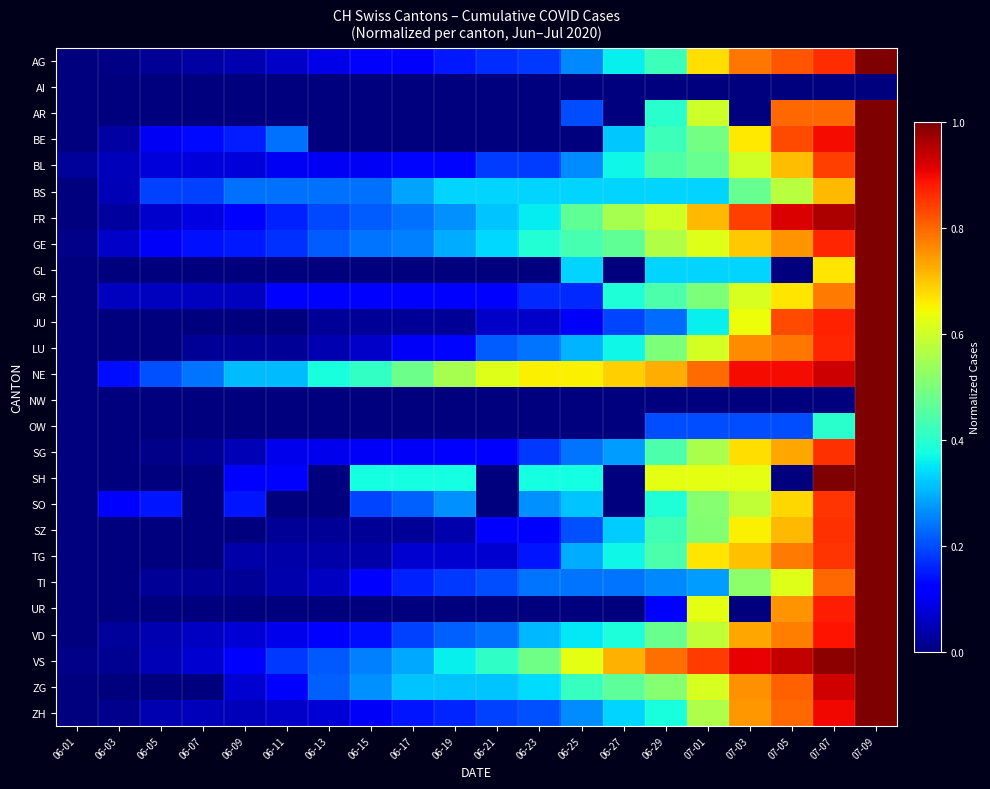

Which series has the largest total across all categories?

NE